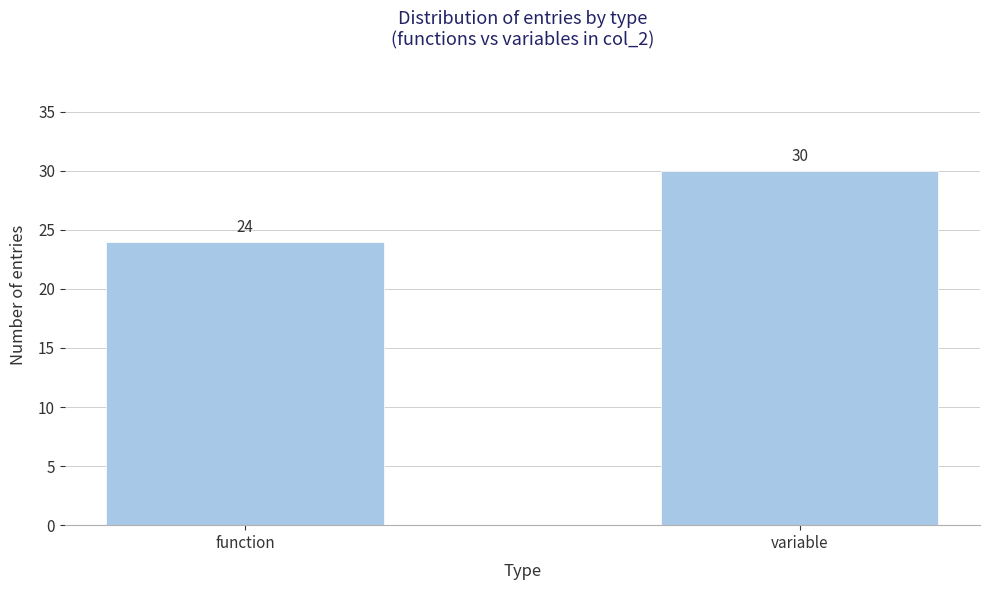

Reading left to right, what are all the values shown in this chart?

function=24	variable=30